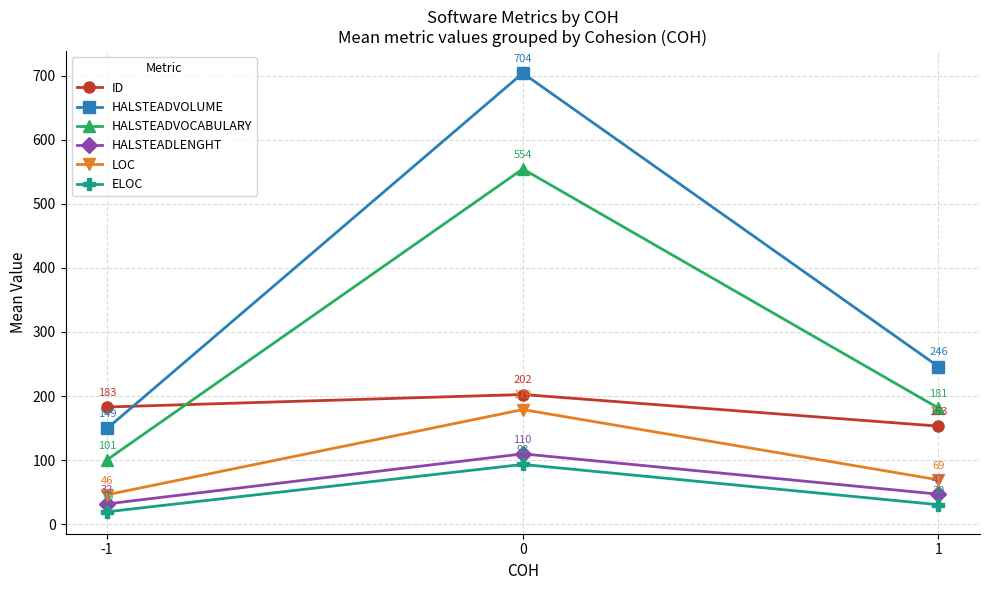

Is the value of HALSTEADVOLUME at 1 greater than the value of LOC at -1?

Yes